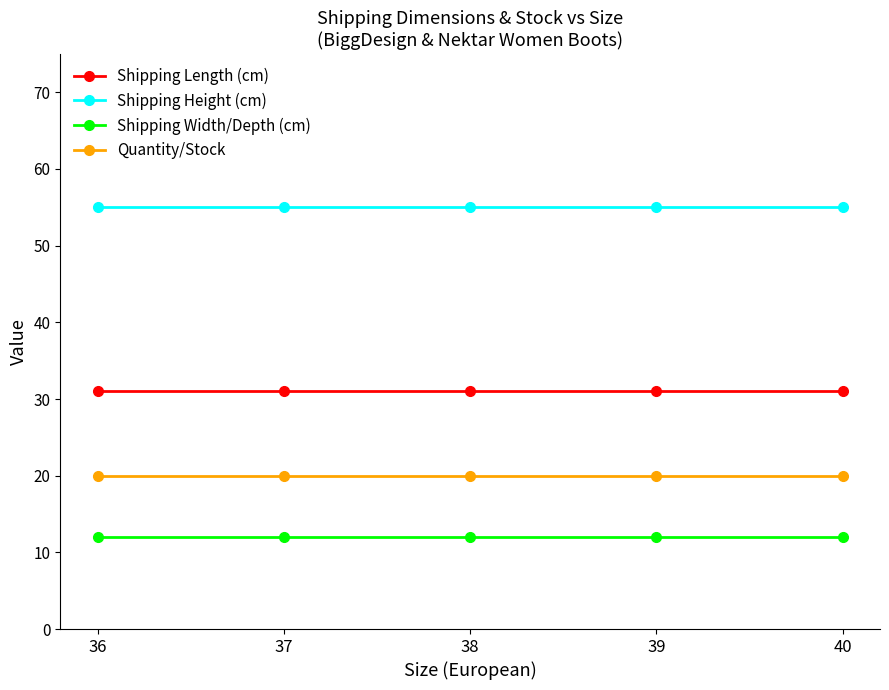

Rank the series by their average value, from highest to lowest.

Shipping Height (cm), Shipping Length (cm), Quantity/Stock, Shipping Width/Depth (cm)